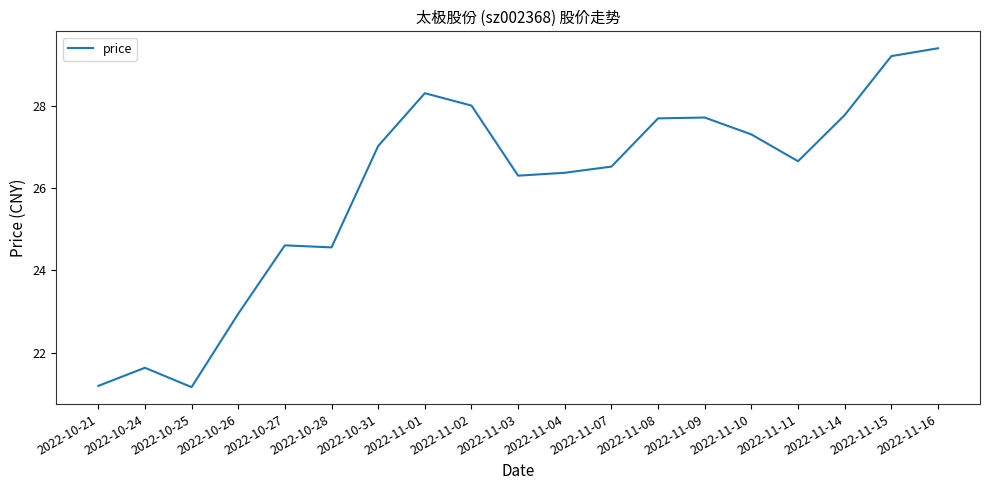

Count the number of data series in this chart.

1